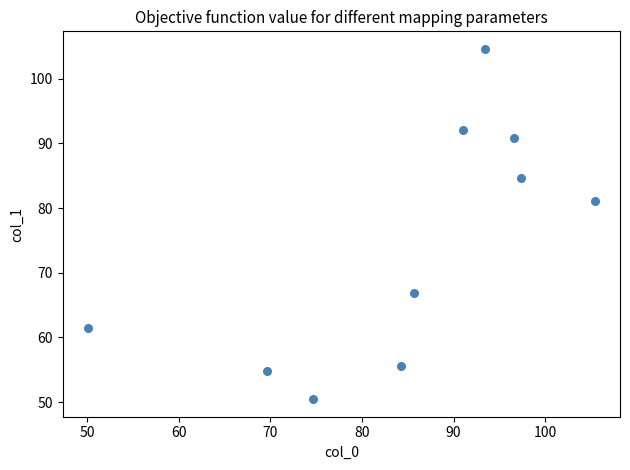

What Y value in the scatter plot is closest to 77?

81.0